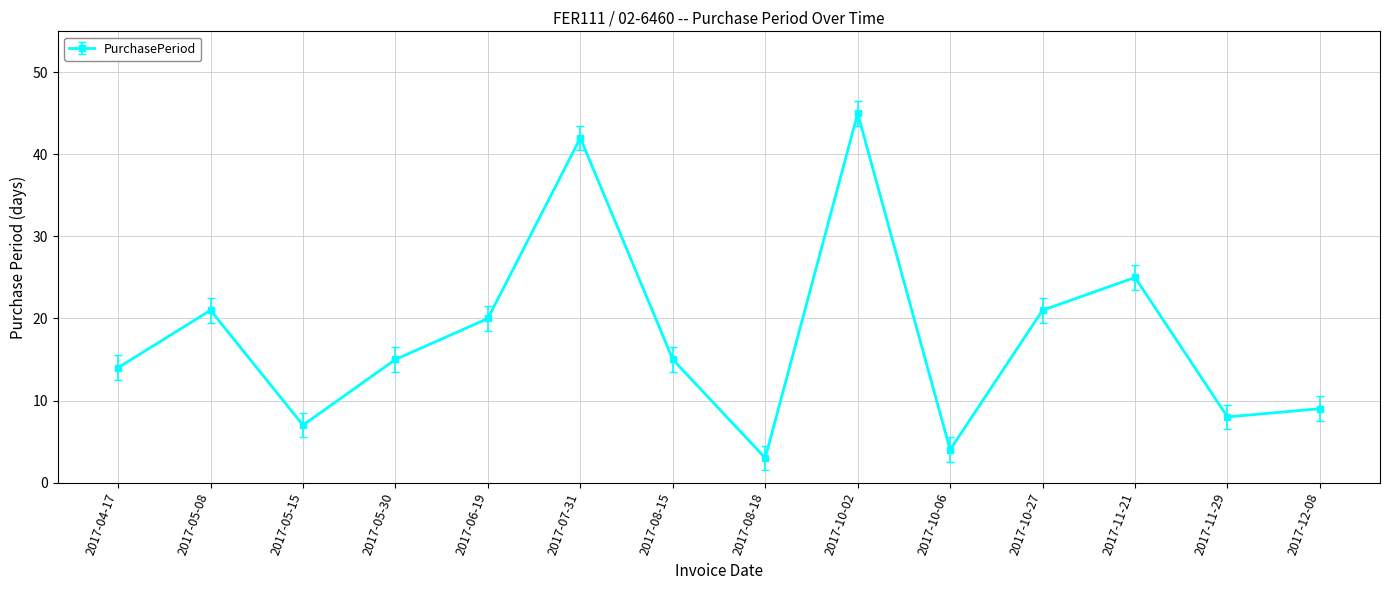

What is the sum of all values?

249